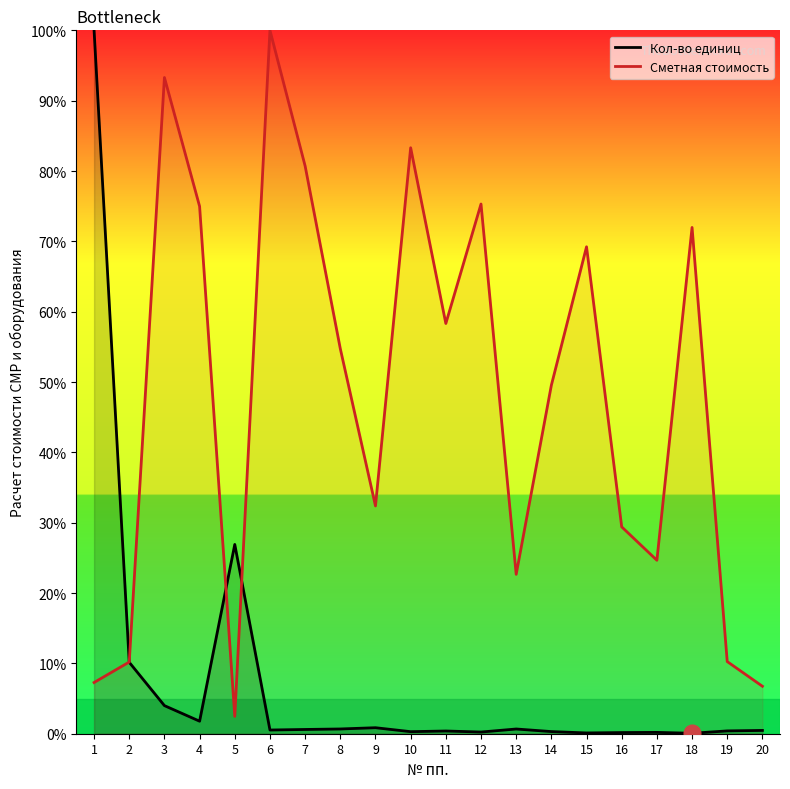

What are all the series names shown in the legend?

Кол-во единиц, Сметная стоимость